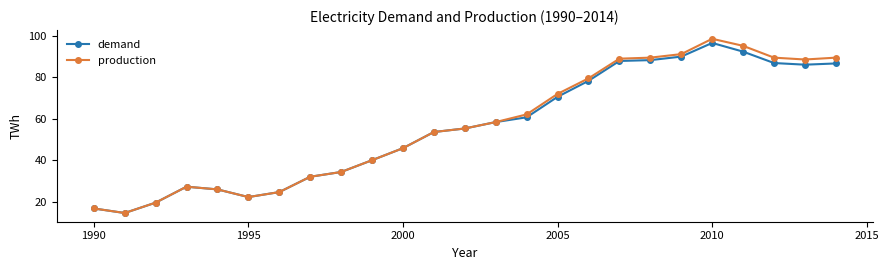

At how many categories does at least one series exceed 96?

1